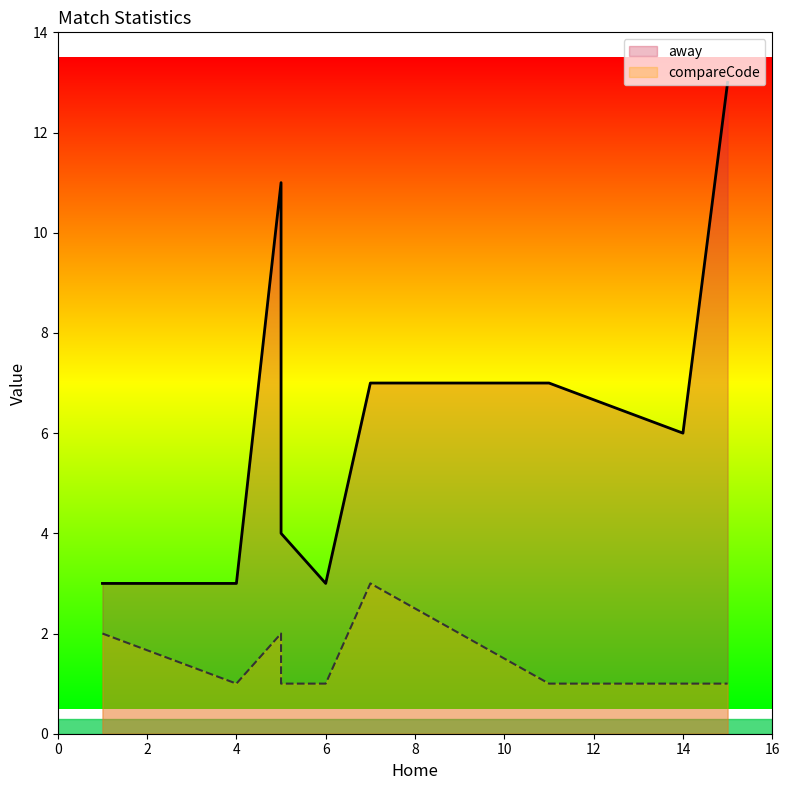

What are all the series names shown in the legend?

away, compareCode